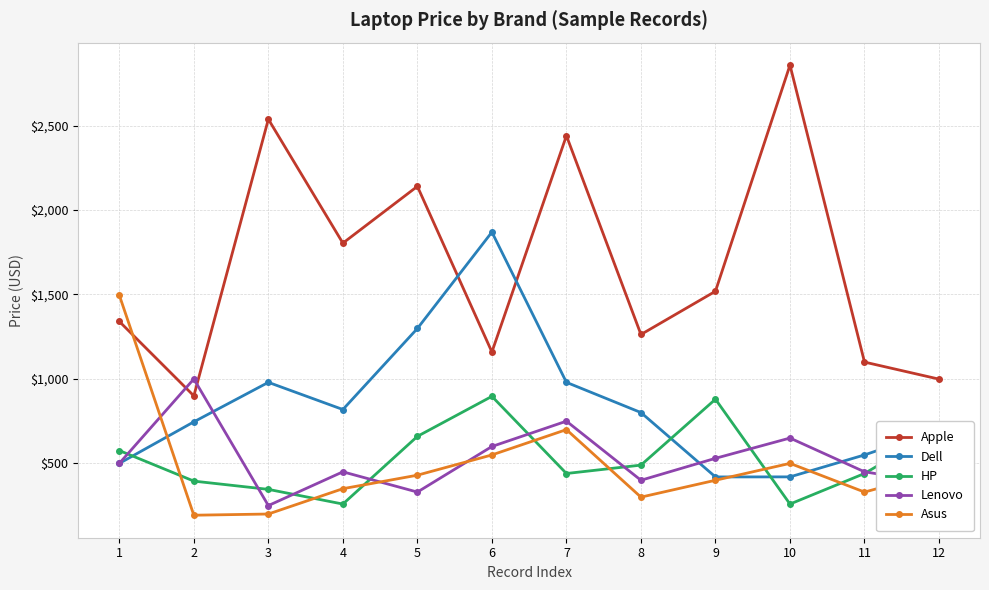

True or false: HP and Apple intersect in this chart.

False